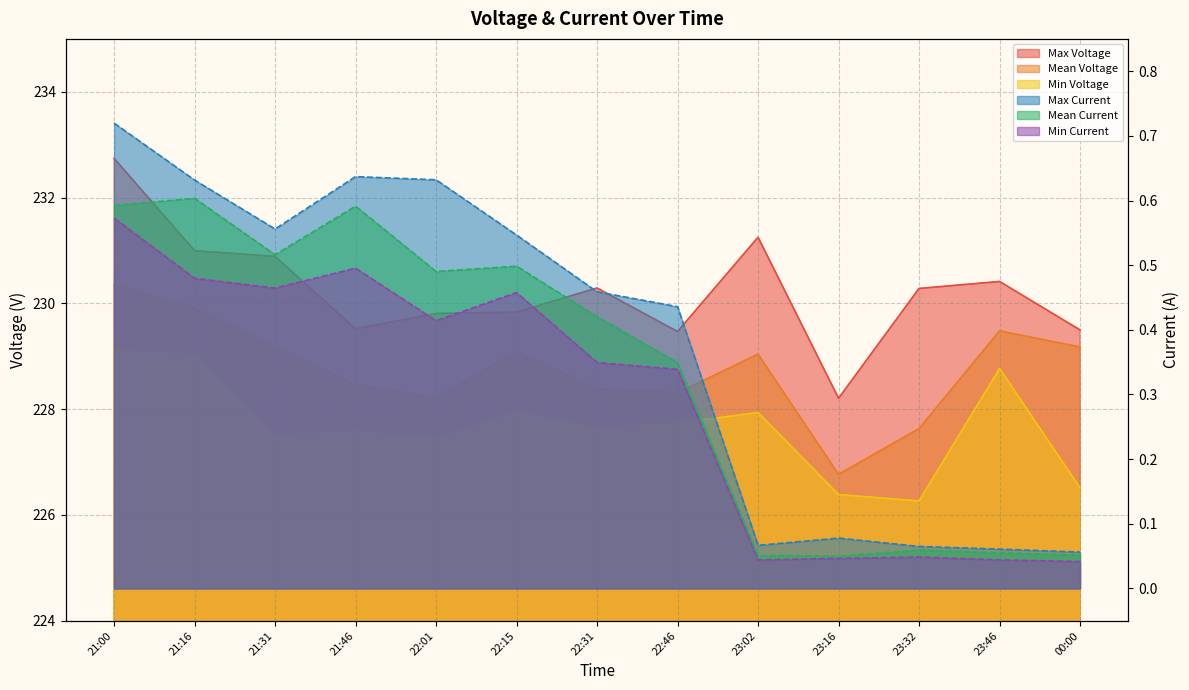

At 00:00, list the series in order from largest to smallest.

Max Voltage, Mean Voltage, Min Voltage, Max Current, Mean Current, Min Current